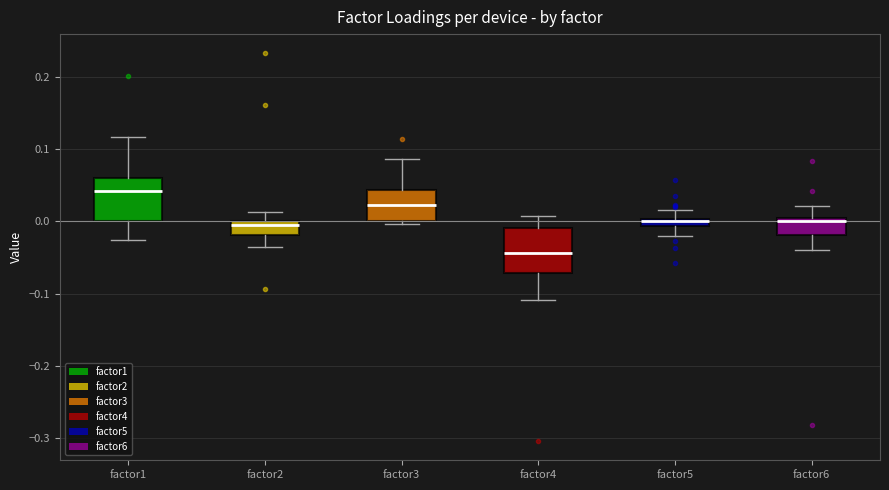

Where is the upper edge of the box for factor6 on the y-axis? The values are not printed on the chart, so give them approximately, as read against the axis.

0.00